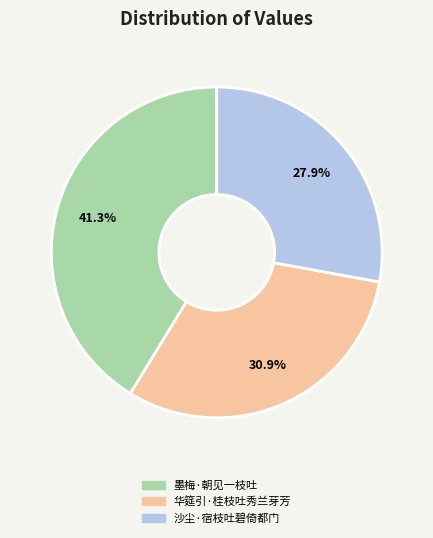

What is the total percentage of 沙尘·宿枝吐碧倚都门 and 墨梅·朝见一枝吐?

69.1%